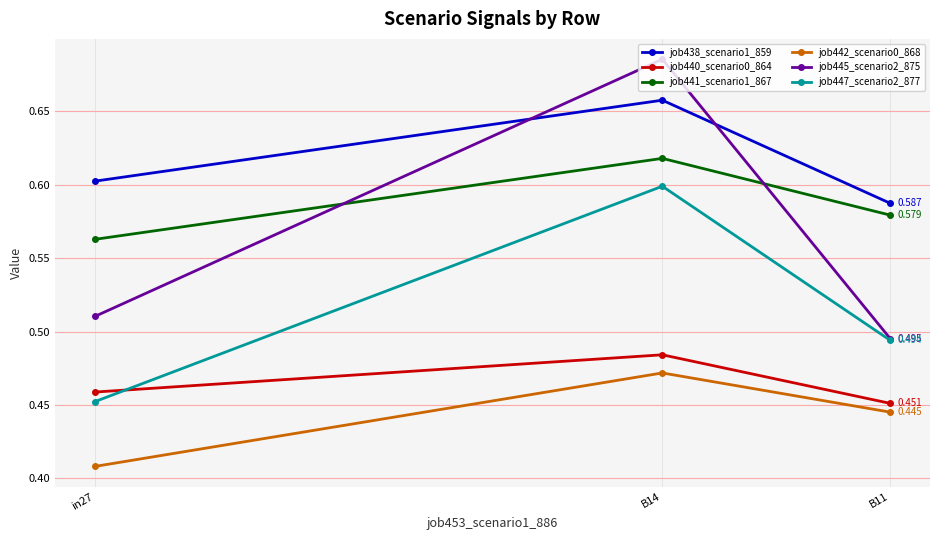

What is the label of the 2nd point from the right?

B14